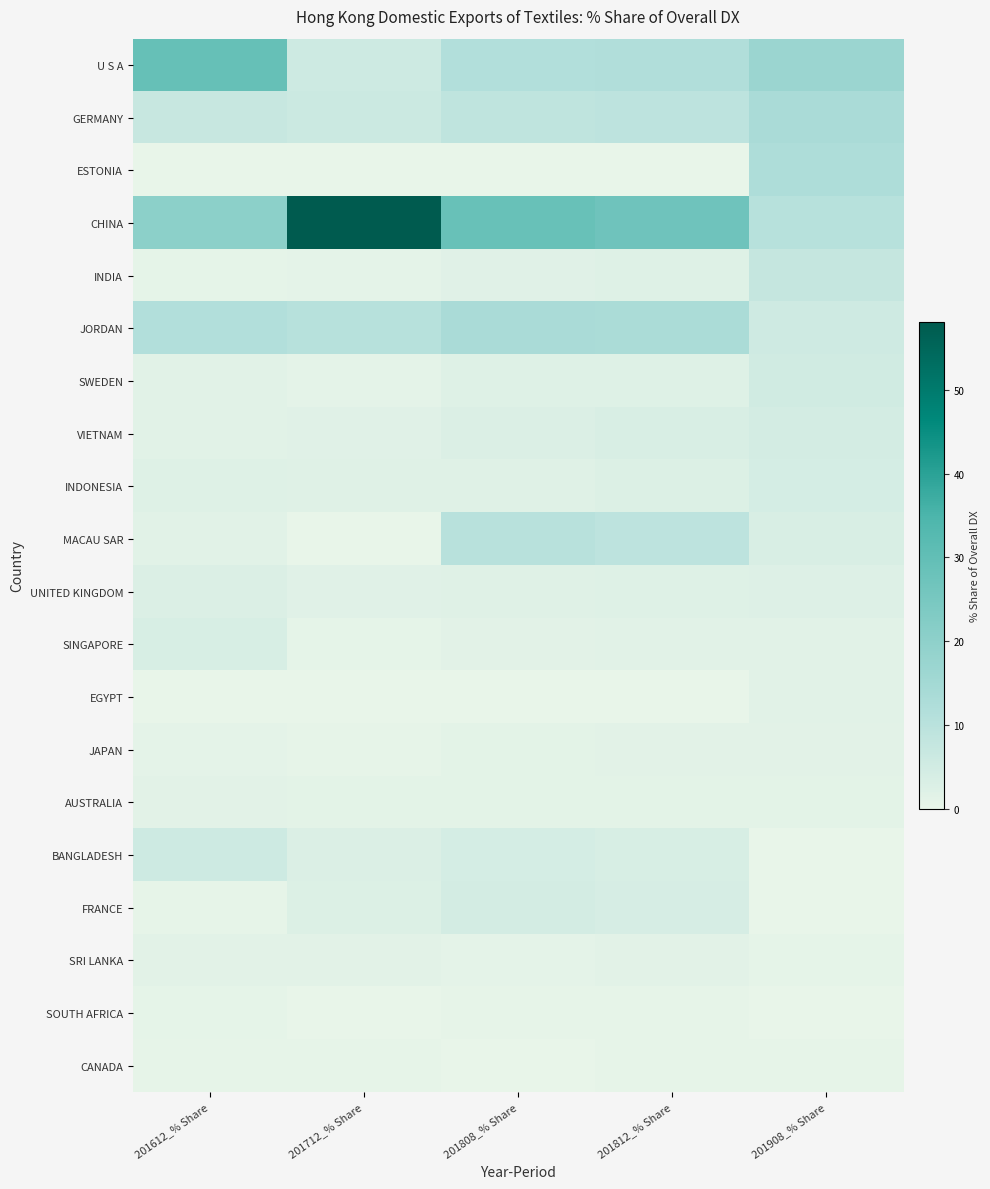

At 201712_% Share, list the series in order from smallest to largest.

ESTONIA, EGYPT, SOUTH AFRICA, MACAU SAR, CANADA, JAPAN, SINGAPORE, INDIA, SWEDEN, AUSTRALIA, SRI LANKA, UNITED KINGDOM, VIETNAM, INDONESIA, FRANCE, BANGLADESH, U S A, GERMANY, JORDAN, CHINA